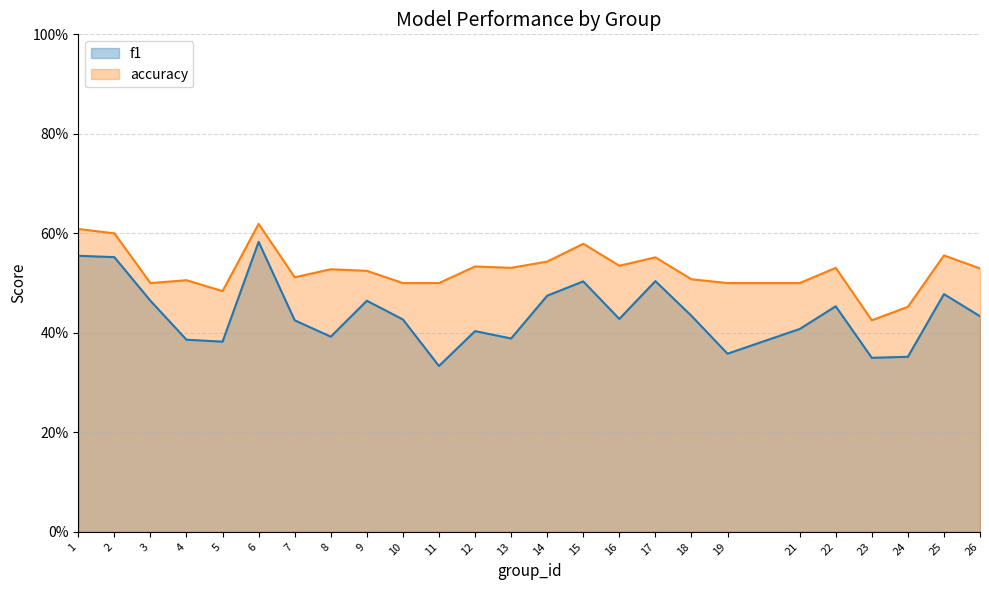

Is it true that accuracy equals 0.6 at 24?

False